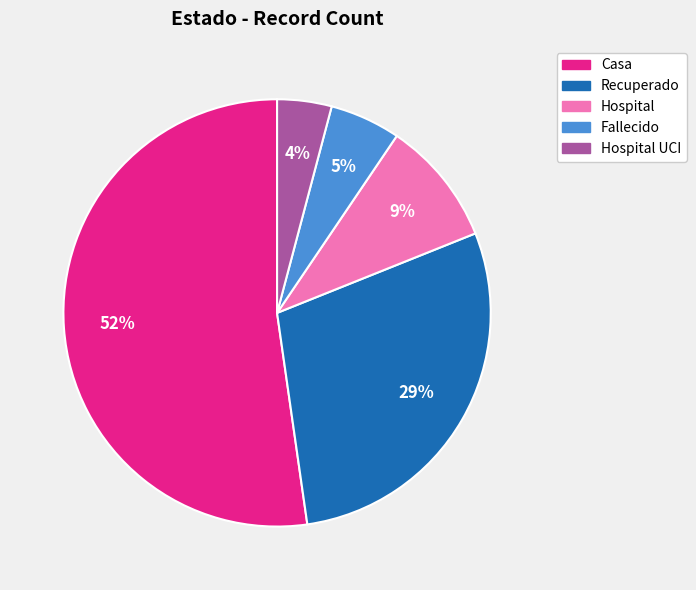

What percentage is the Fallecido slice, to the nearest percent?

5%